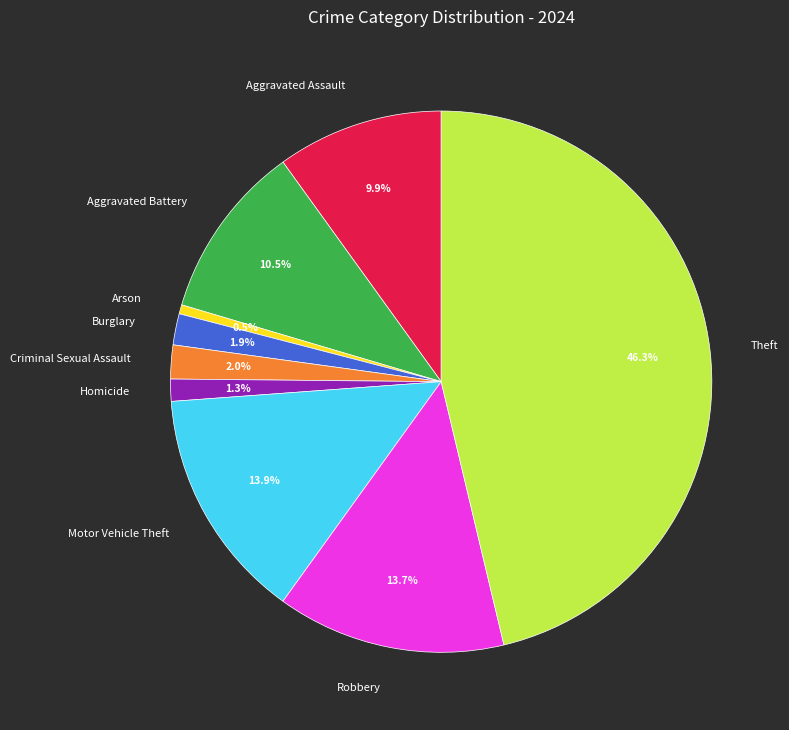

To the nearest percent, what is the combined percentage of Arson and Robbery?

14%